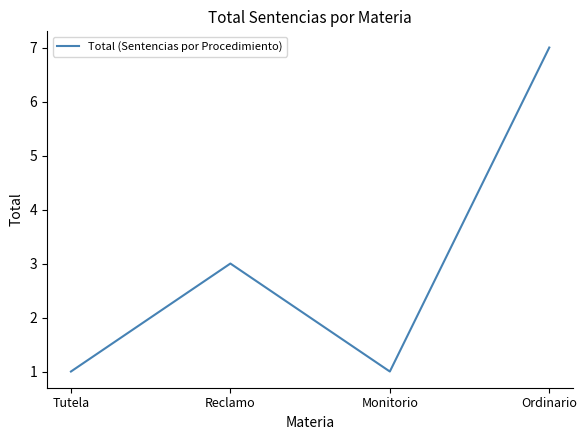

The value at Monitorio is 1. True or false?

True